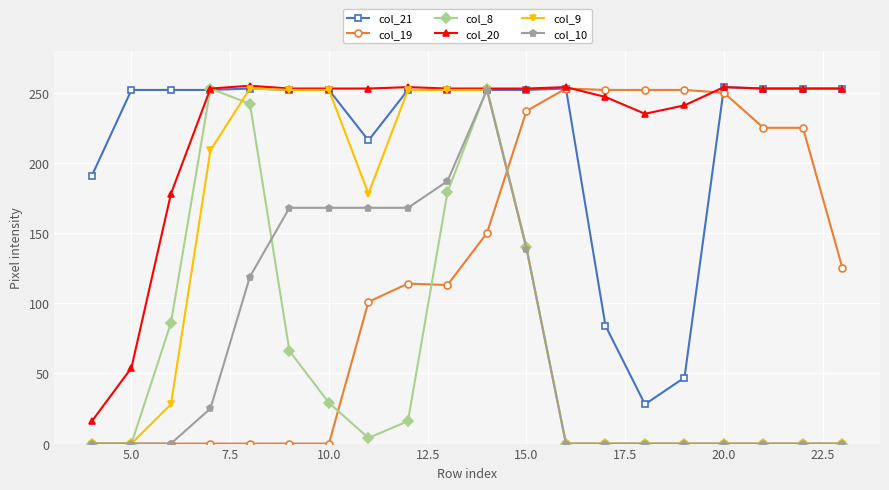

At how many categories does at least one series exceed 228?

19